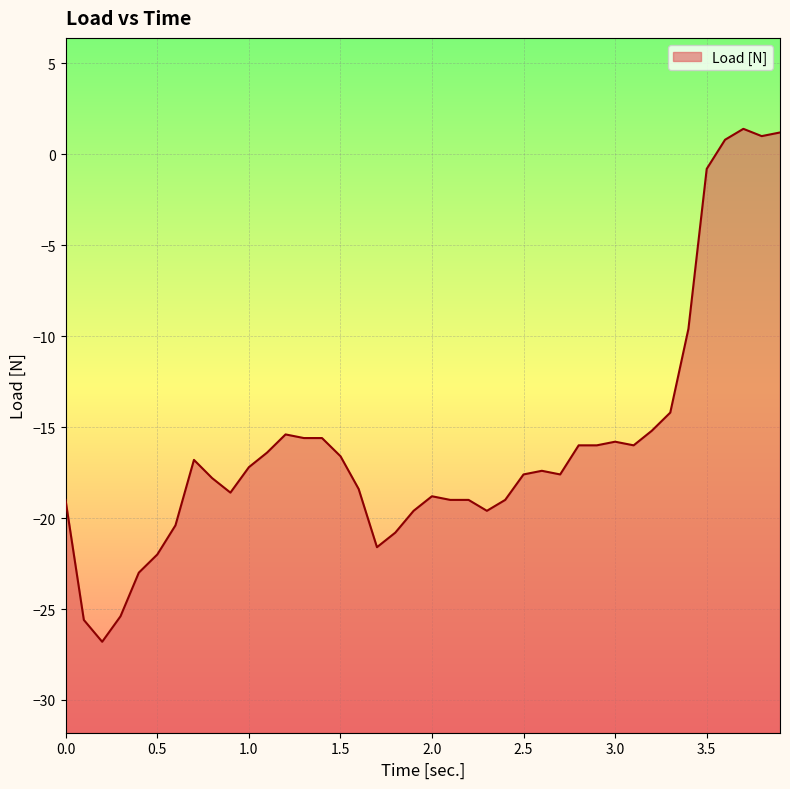

Count the number of values greater than -17.

18